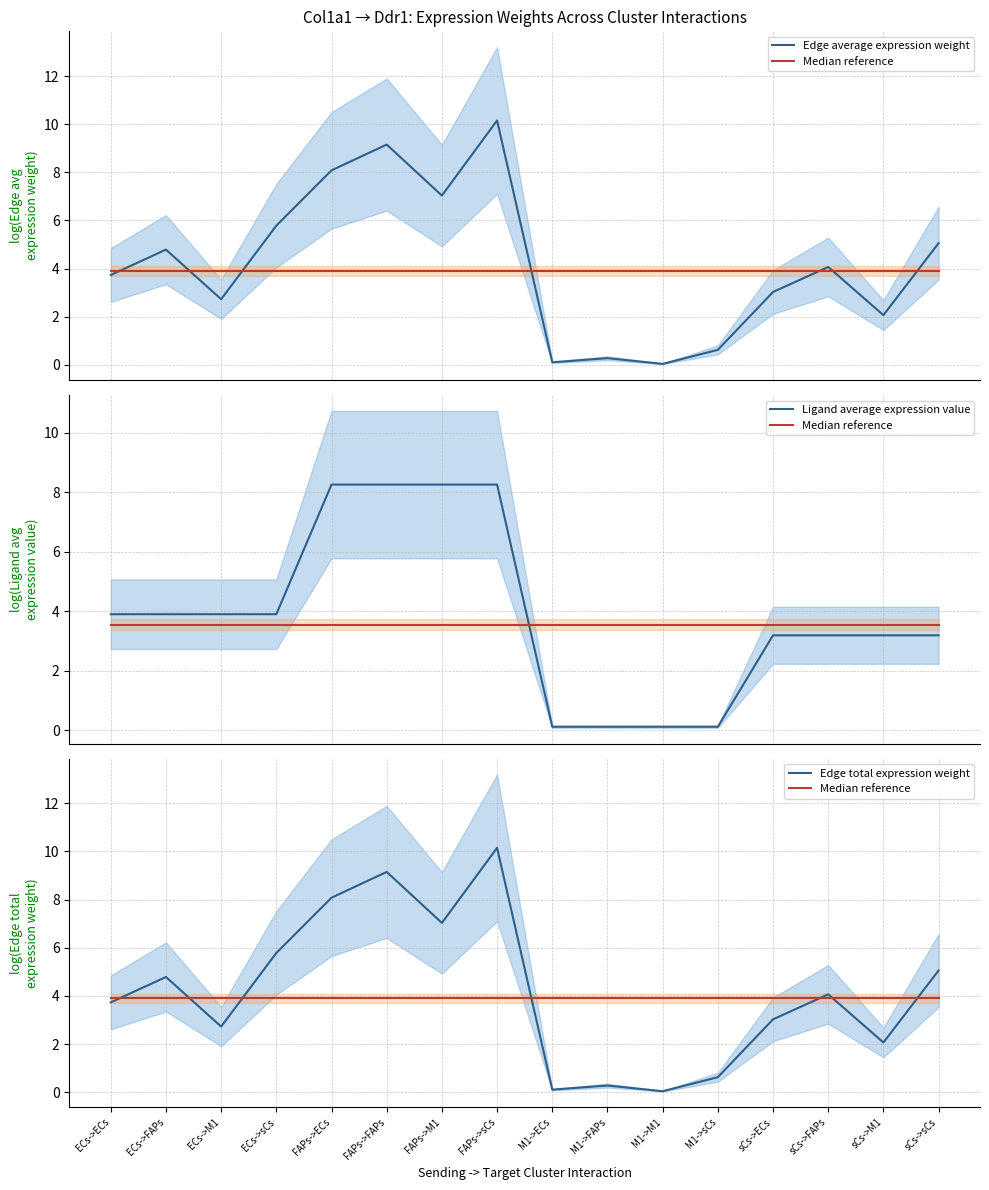

How many data points in Edge total expression weight are above 4?

8